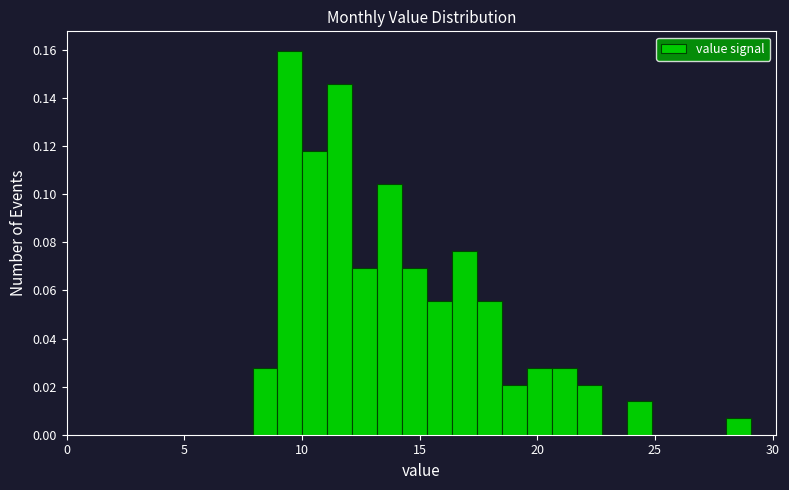

Around what value on the x-axis is the tallest bar? Give the approximate position of its centre, as read against the axis.

9.5